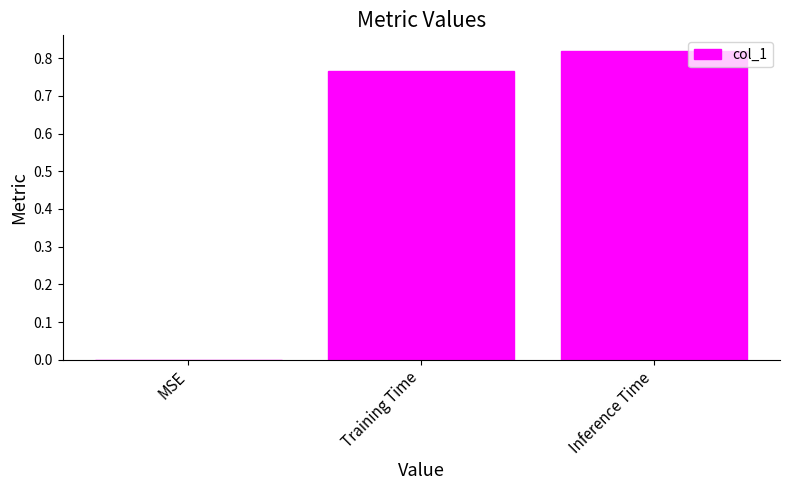

The chart shows a value of 0.4 at MSE. True or false?

False